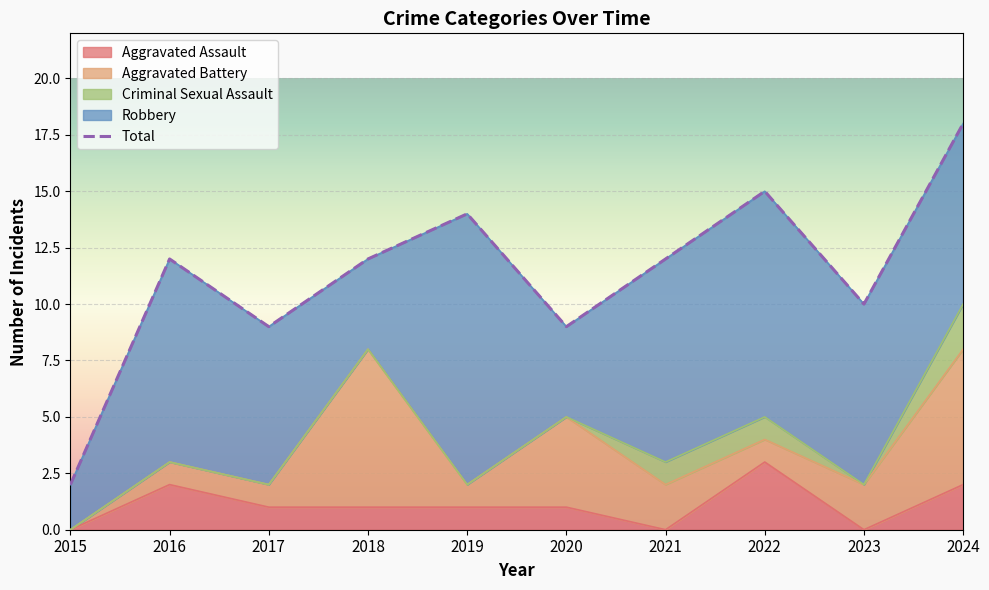

Which category has the lowest value across all series?

2015